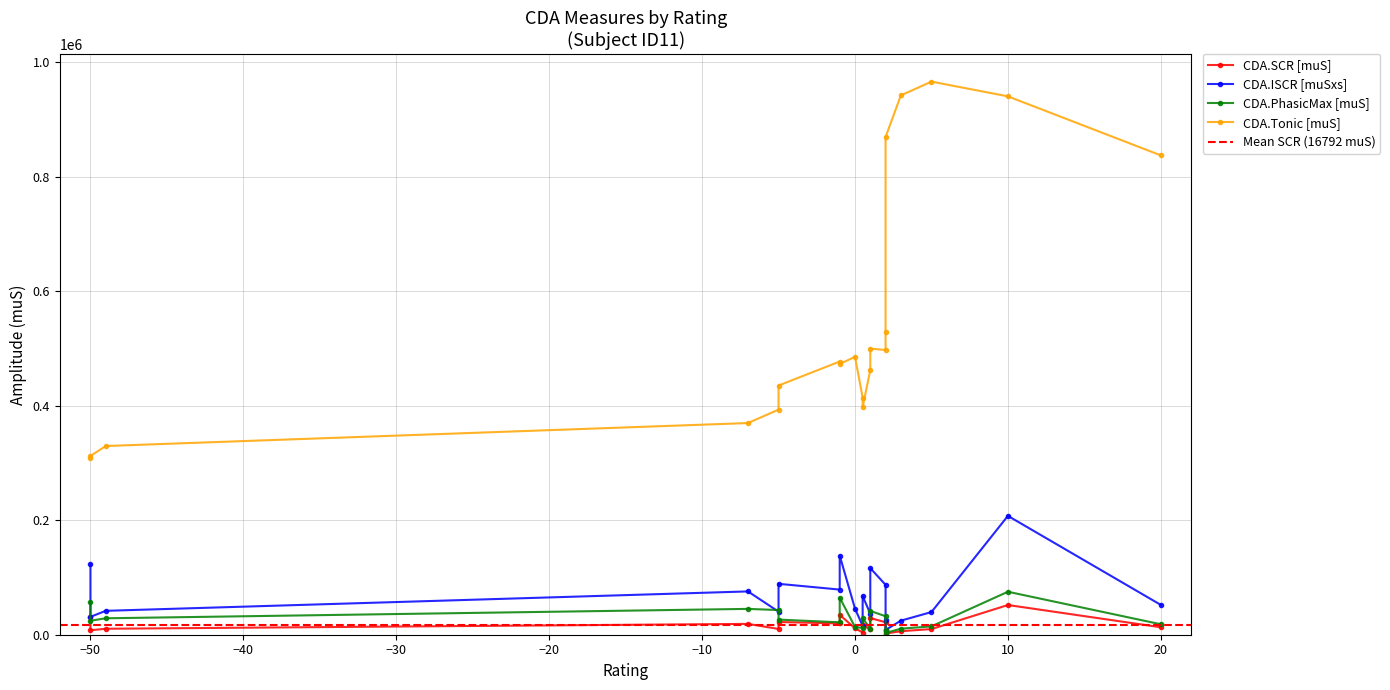

Which category has the highest value across all series?

5